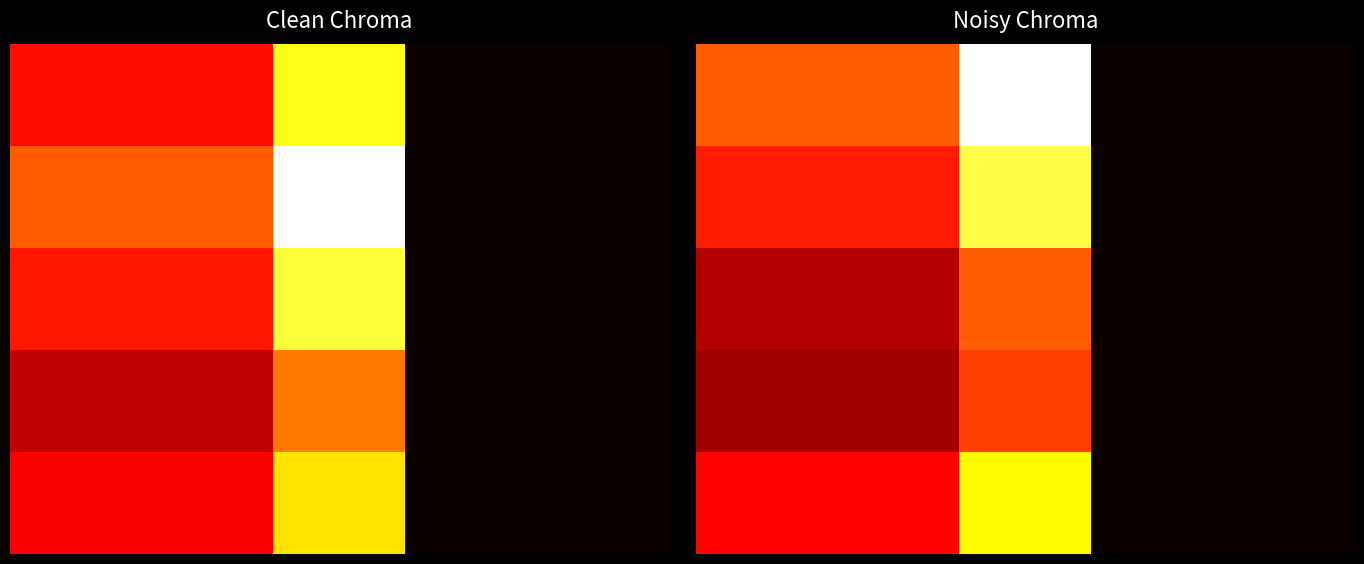

Count the number of data series in this chart.

5